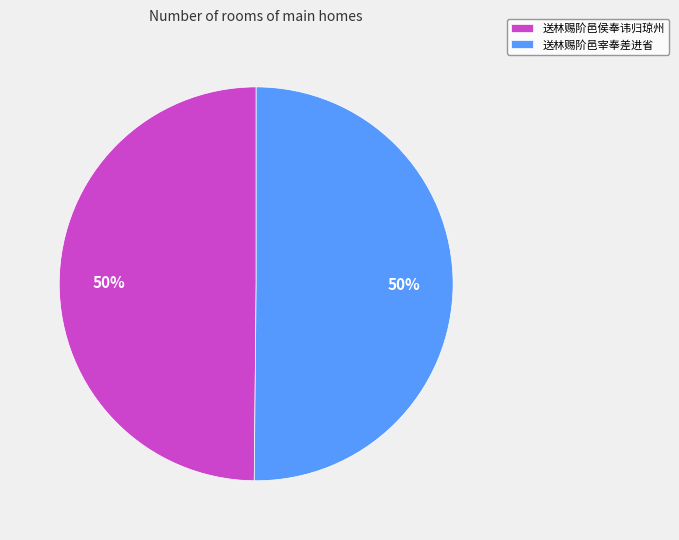

True or false: 送林赐阶邑侯奉讳归琼州 accounts for 50% of the total.

True